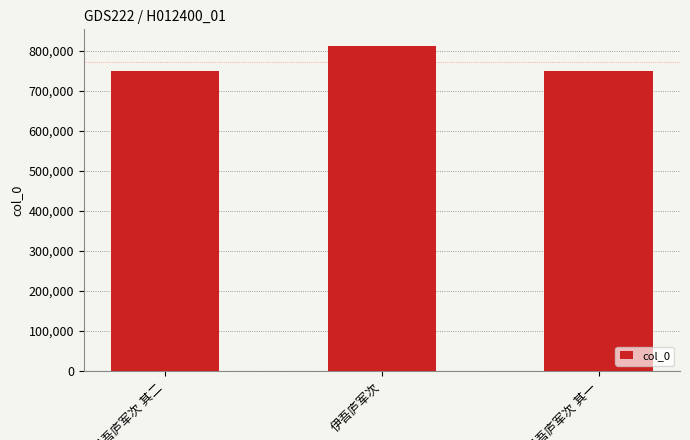

What is the greatest value displayed?

813281